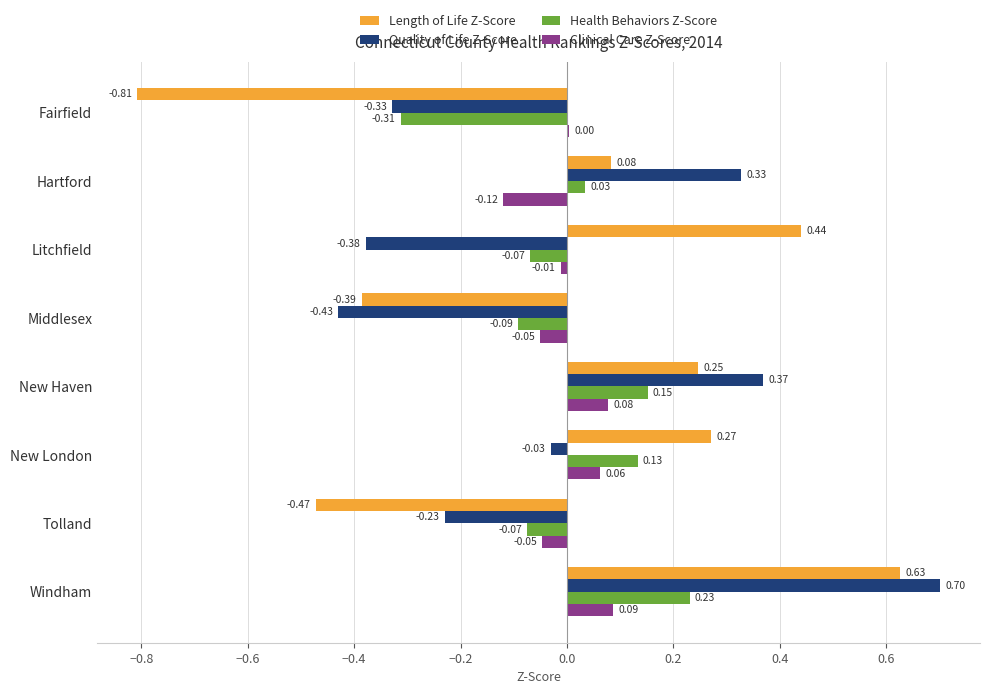

Where is Length of Life Z-Score nearest to the value 0?

Hartford